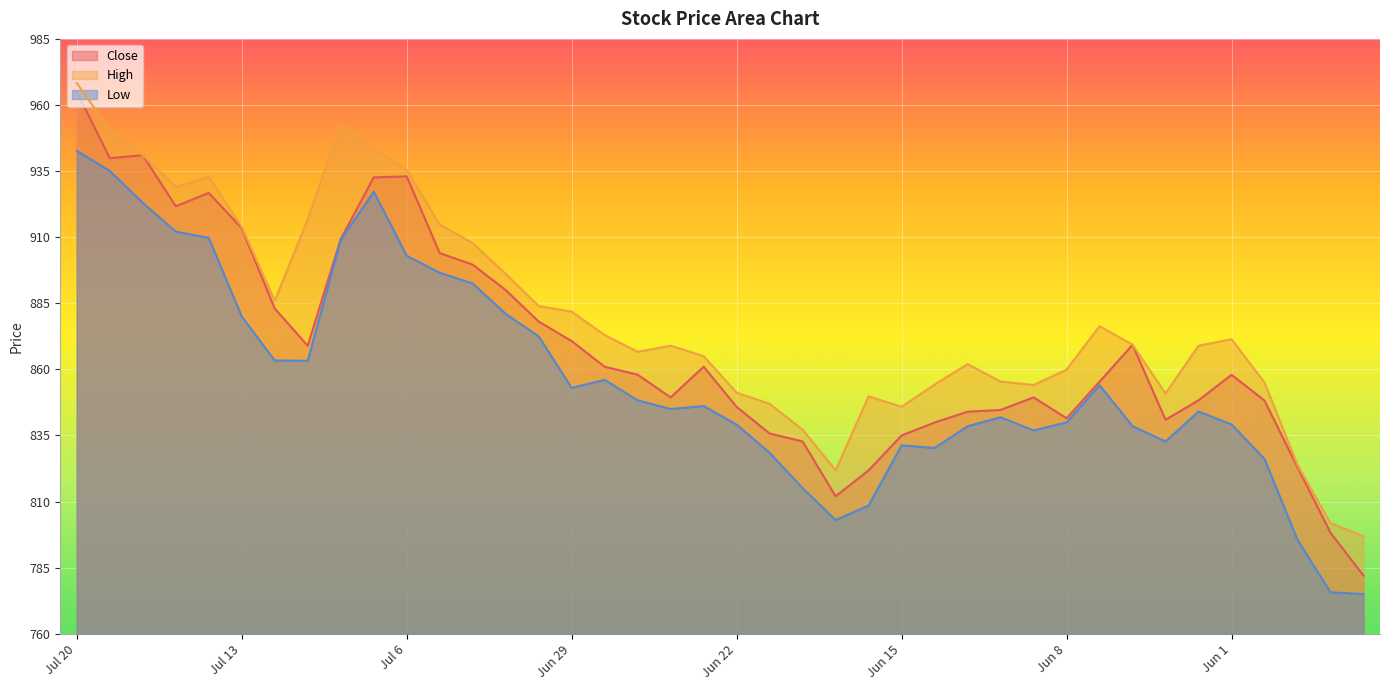

At Jun 8, list the series in order from largest to smallest.

High, Close, Low